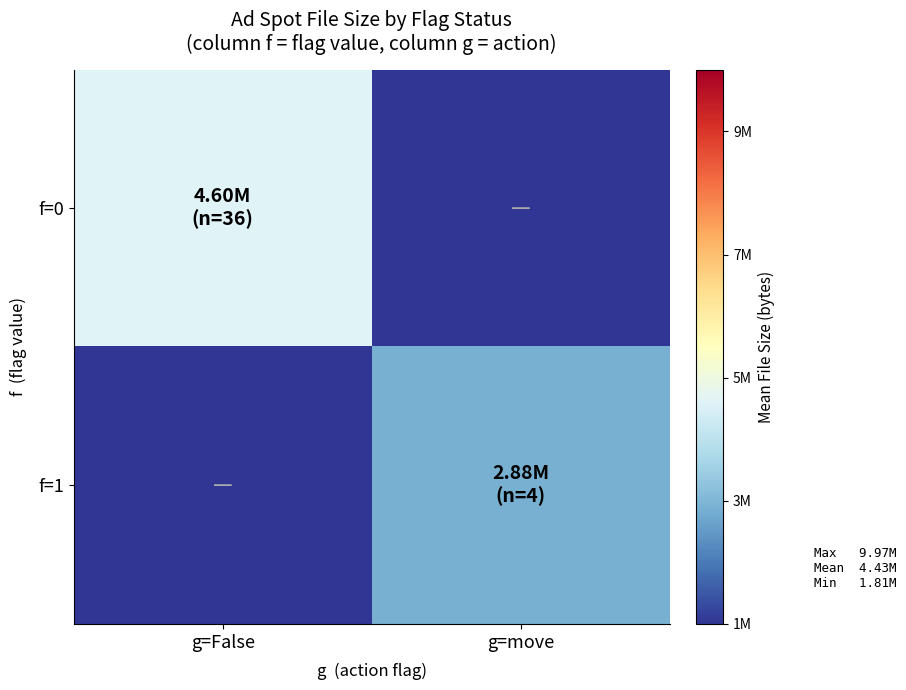

At which category is the sum across all series the highest?

g=False